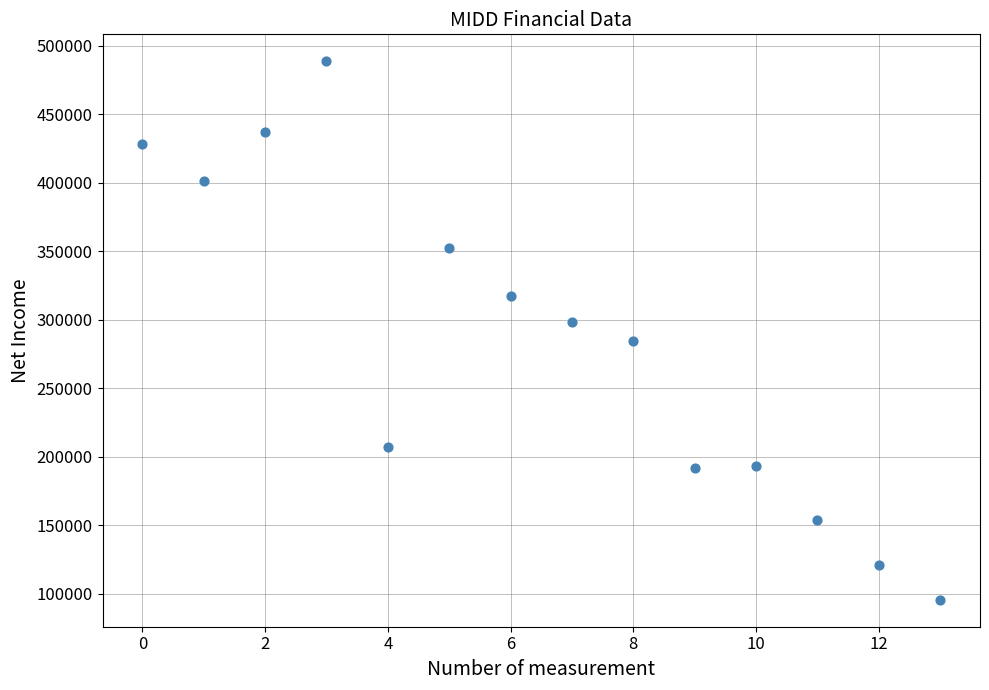

What is the range of Y values (max minus min)?

393000